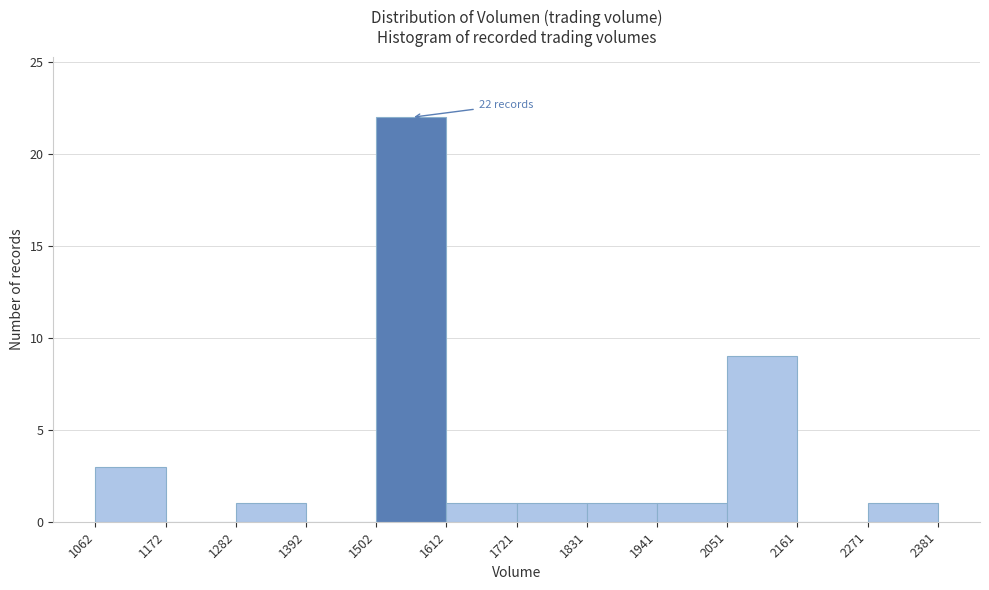

Which range on the x-axis has the tallest bar?

1502 to 1612